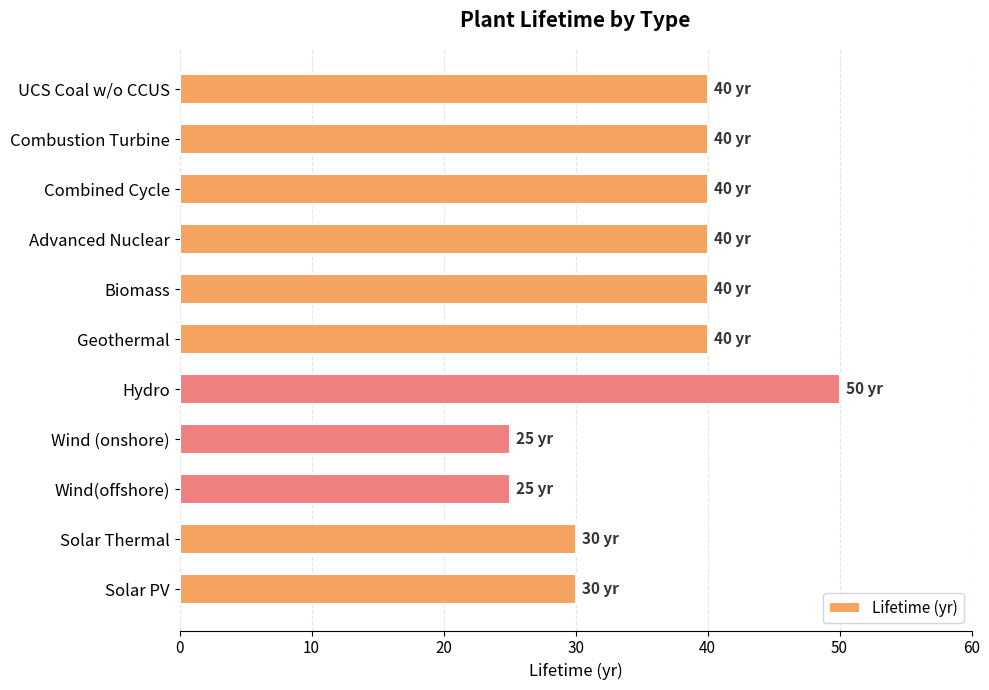

Count the number of data series in this chart.

1